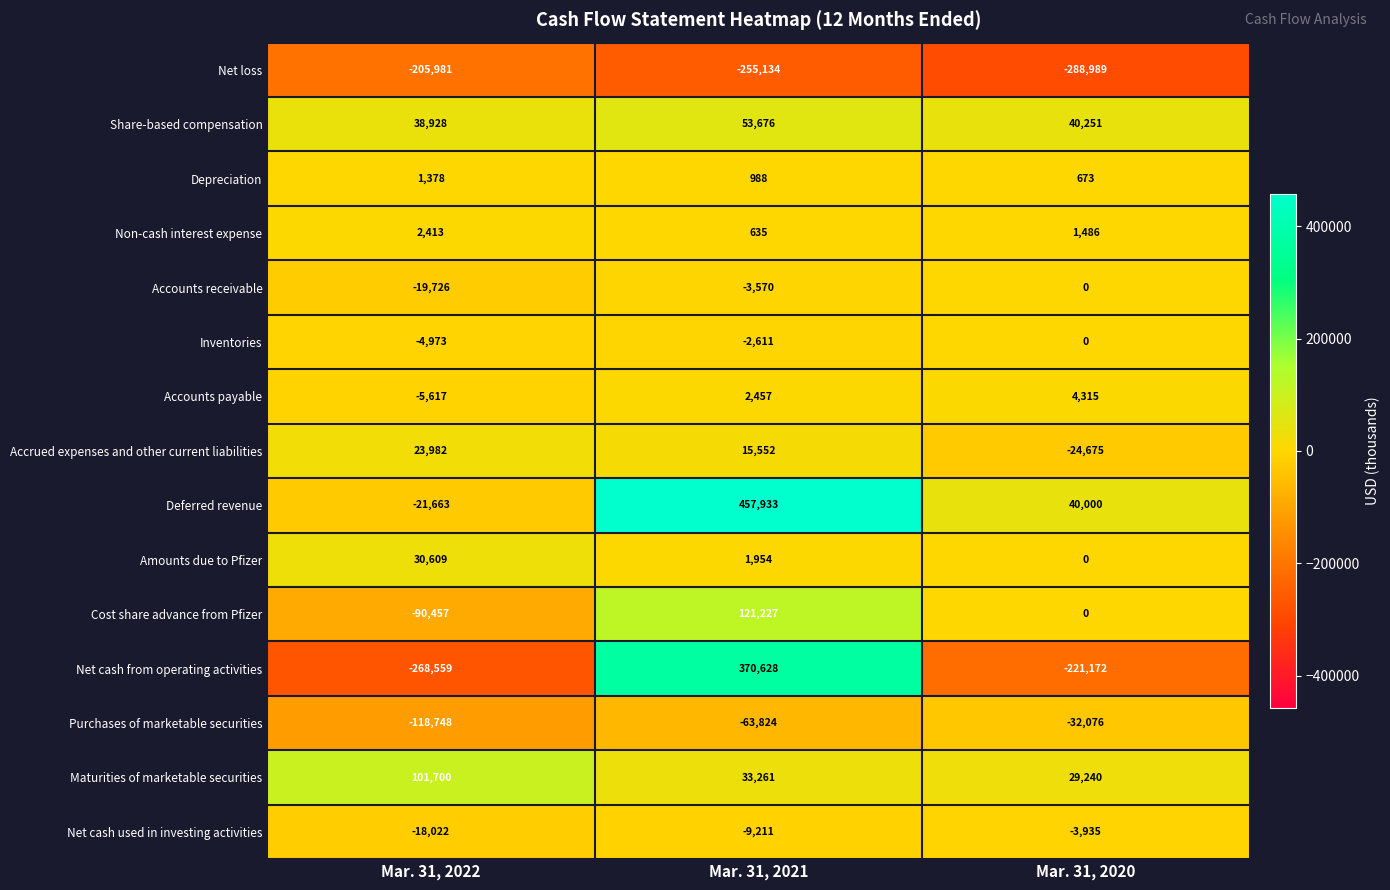

Which series has the largest total across all categories?

Deferred revenue